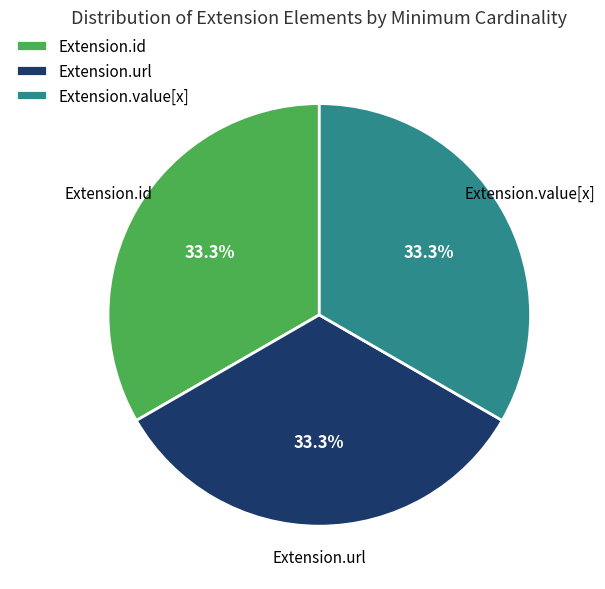

What percentage is the Extension.value[x] slice, to the nearest percent?

33%